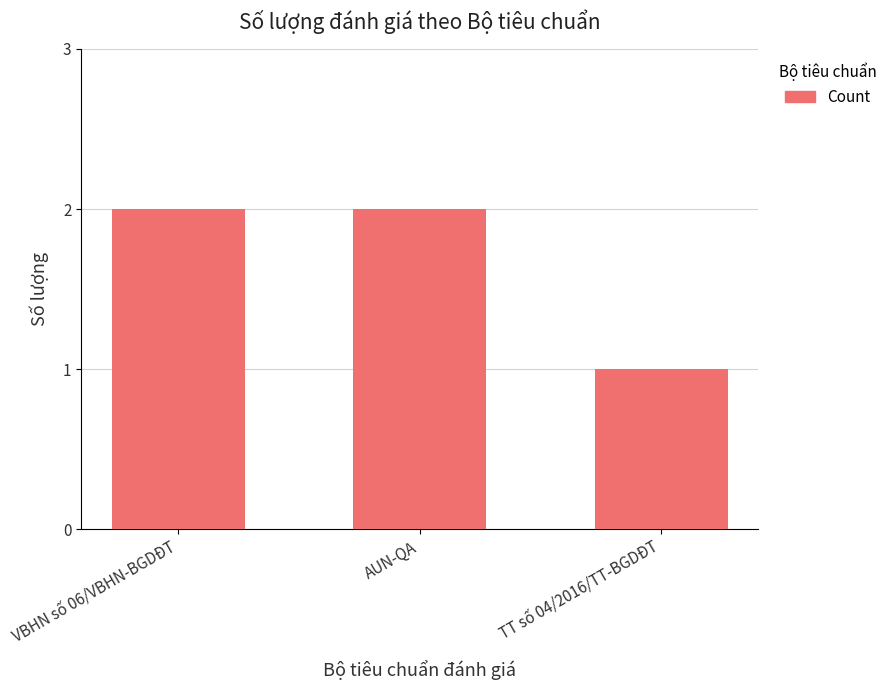

What is the difference between the values at TT số 04/2016/TT-BGDĐT and AUN-QA?

1